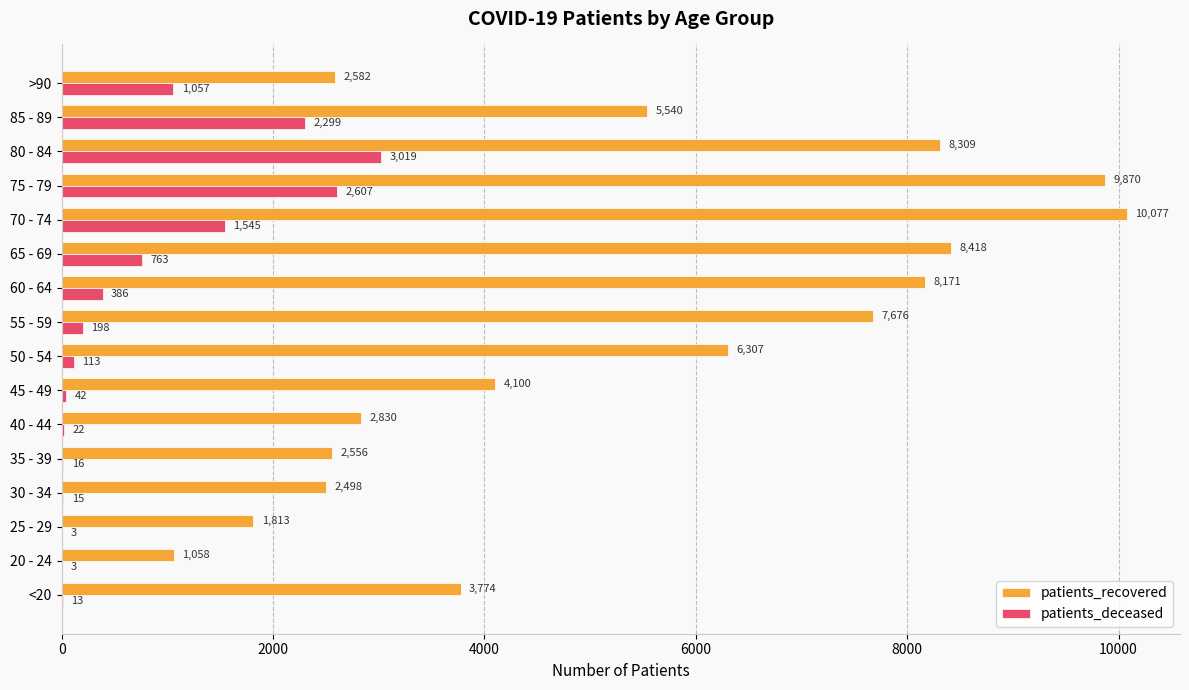

The value of patients_recovered at 40 - 44 is 1921. True or false?

False